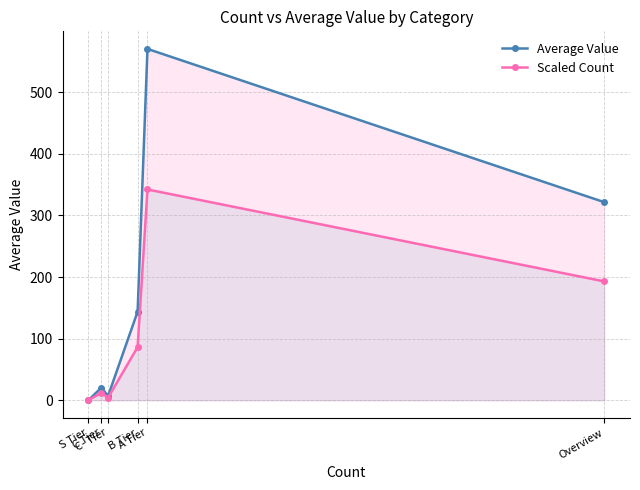

At how many categories does at least one series exceed 129?

3